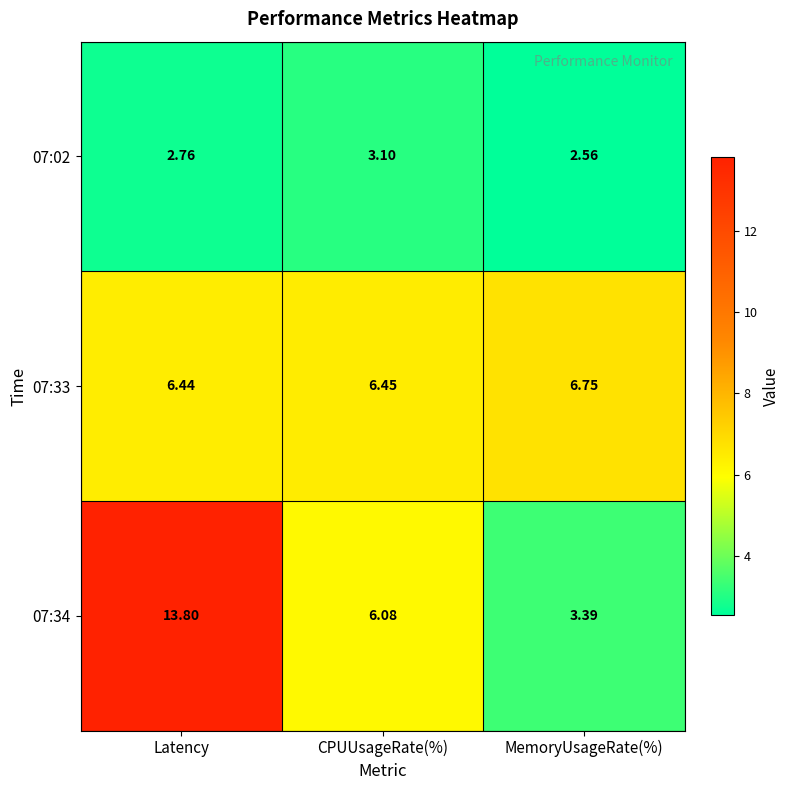

Rank the categories by 07:34 value from highest to lowest.

Latency, CPUUsageRate(%), MemoryUsageRate(%)